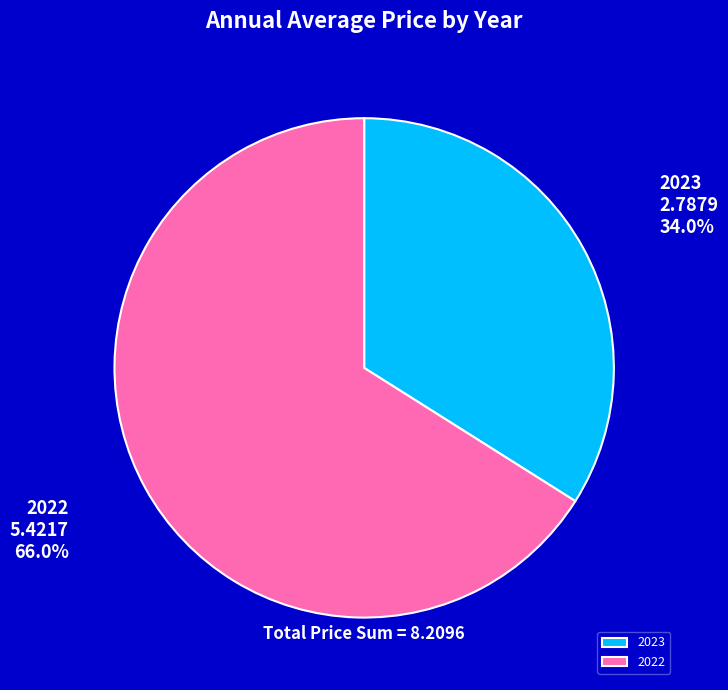

To the nearest percent, what is the difference between the largest and smallest slice percentages?

32%